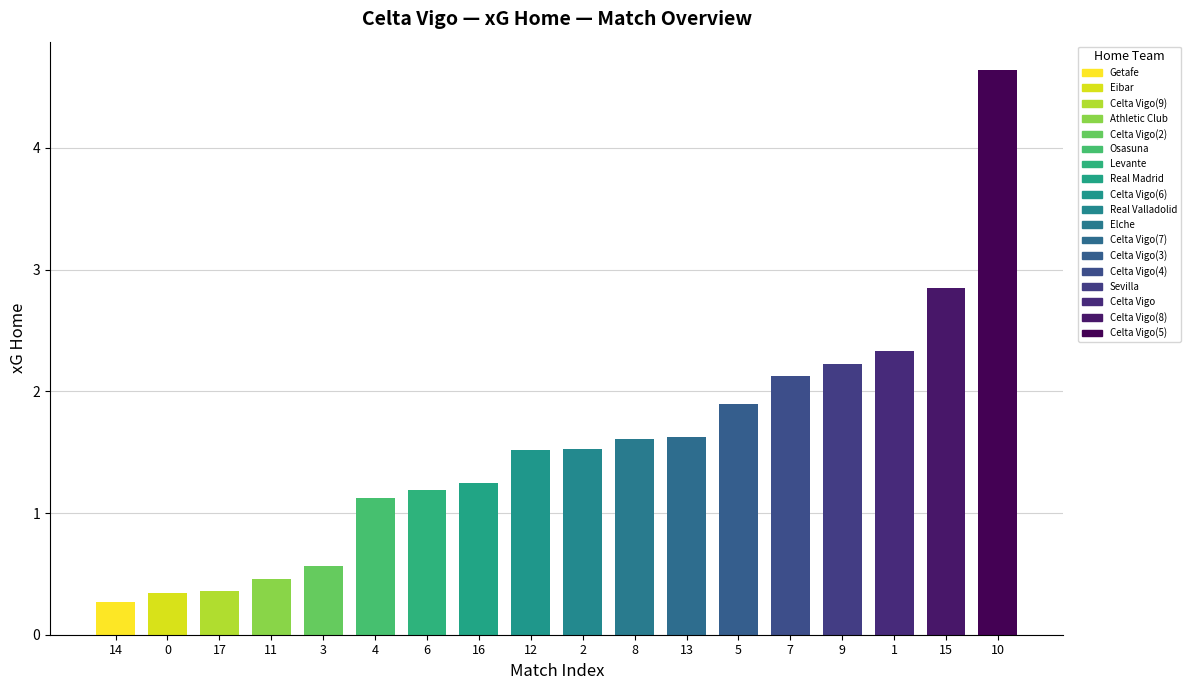

List the labels in order of goals_away value, smallest first.

Eibar, Osasuna, Celta Vigo(6), Celta Vigo(7), Real Madrid, Celta Vigo, Real Valladolid, Levante, Elche, Celta Vigo(5), Getafe, Celta Vigo(8), Celta Vigo(3), Sevilla, Athletic Club, Celta Vigo(2), Celta Vigo(4), Celta Vigo(9)